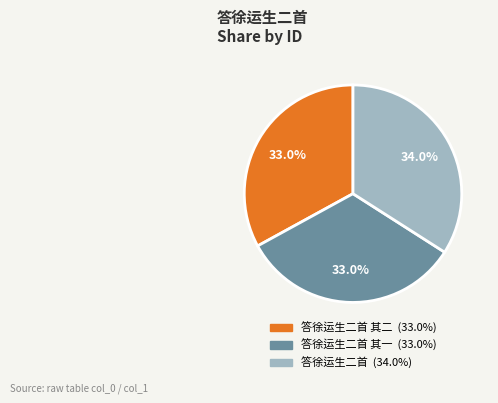

Is there a majority slice in this chart?

No